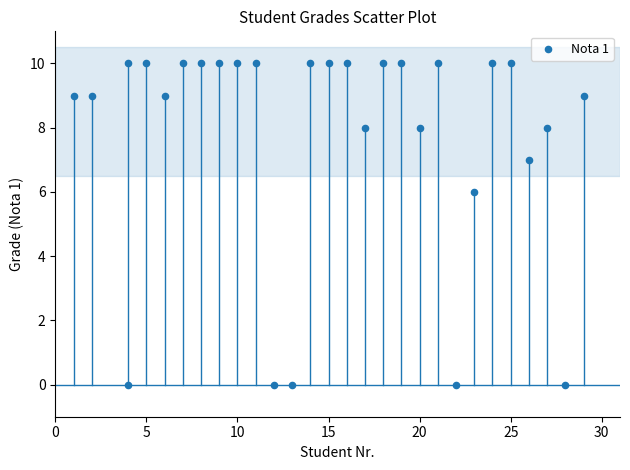

What is the range of Y values (max minus min)?

10